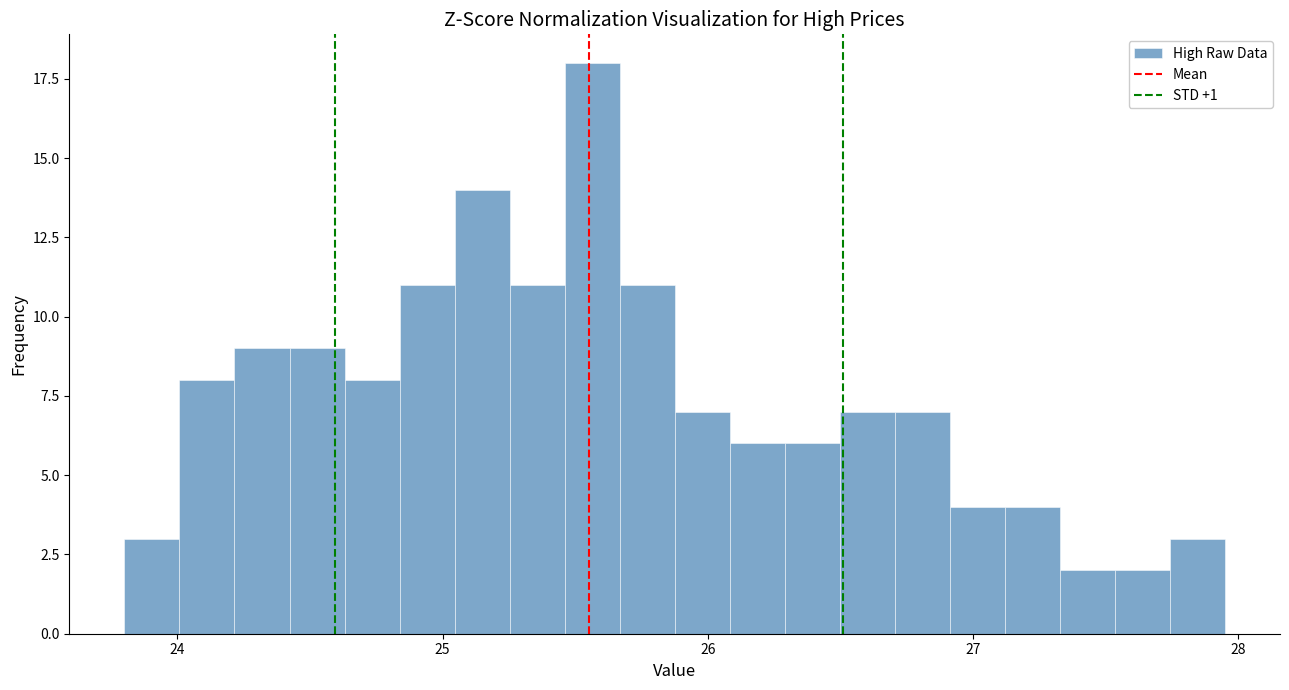

Read against the x-axis, roughly where is the centre of the tallest bar?

25.6